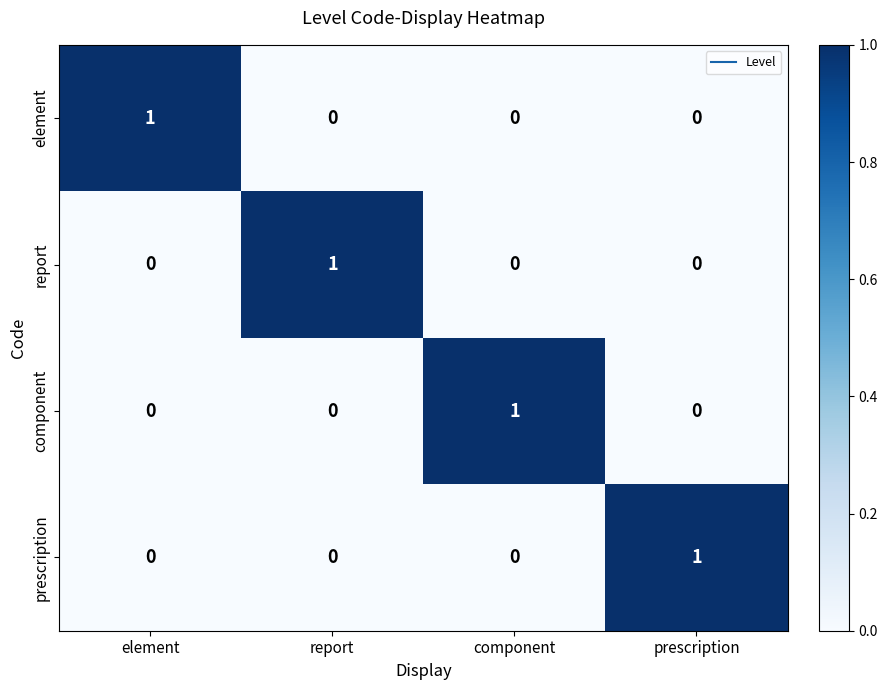

At how many categories does at least one series exceed 0?

4